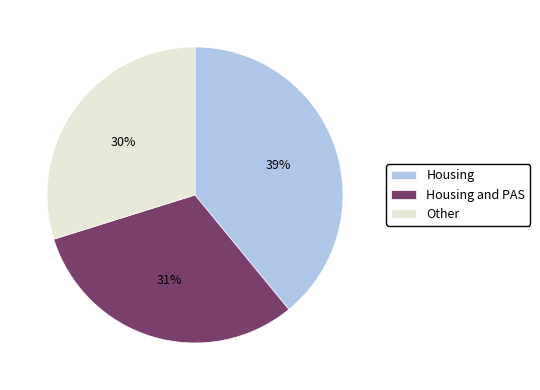

Rank the categories by value from lowest to highest.

Other, Housing and PAS, Housing